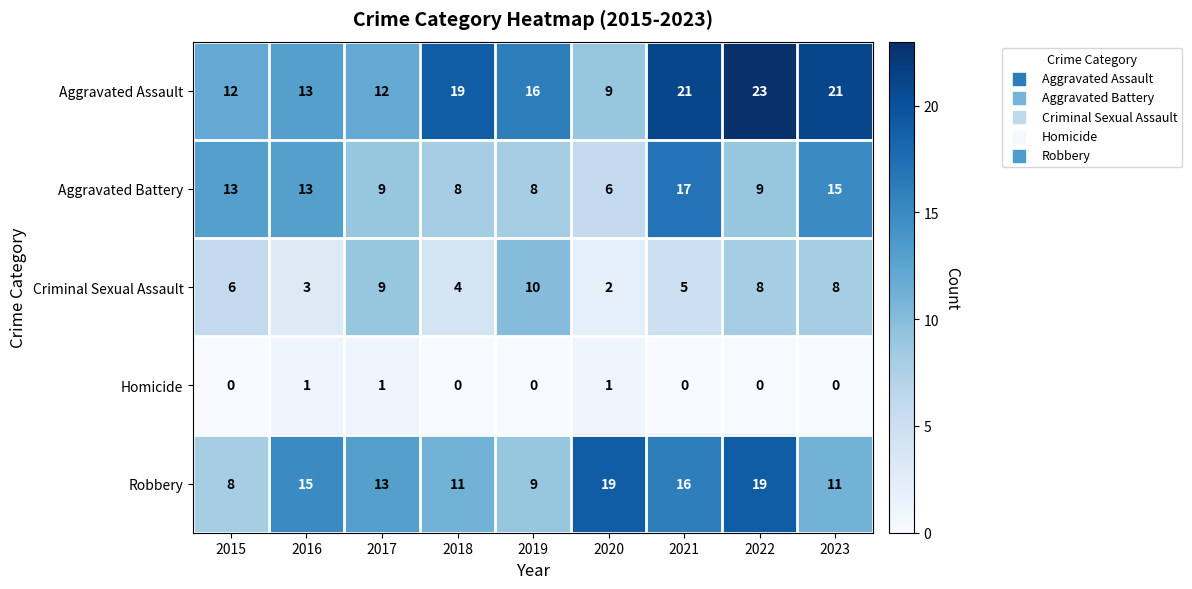

Which series has the widest spread of values?

Aggravated Assault